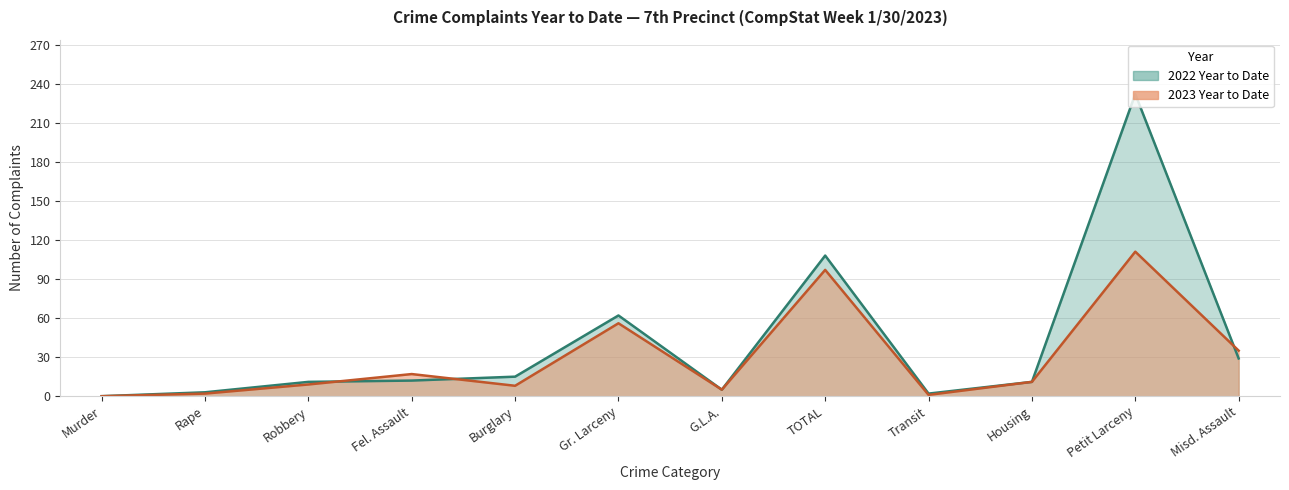

What is the label of the 10th point from the right?

Robbery